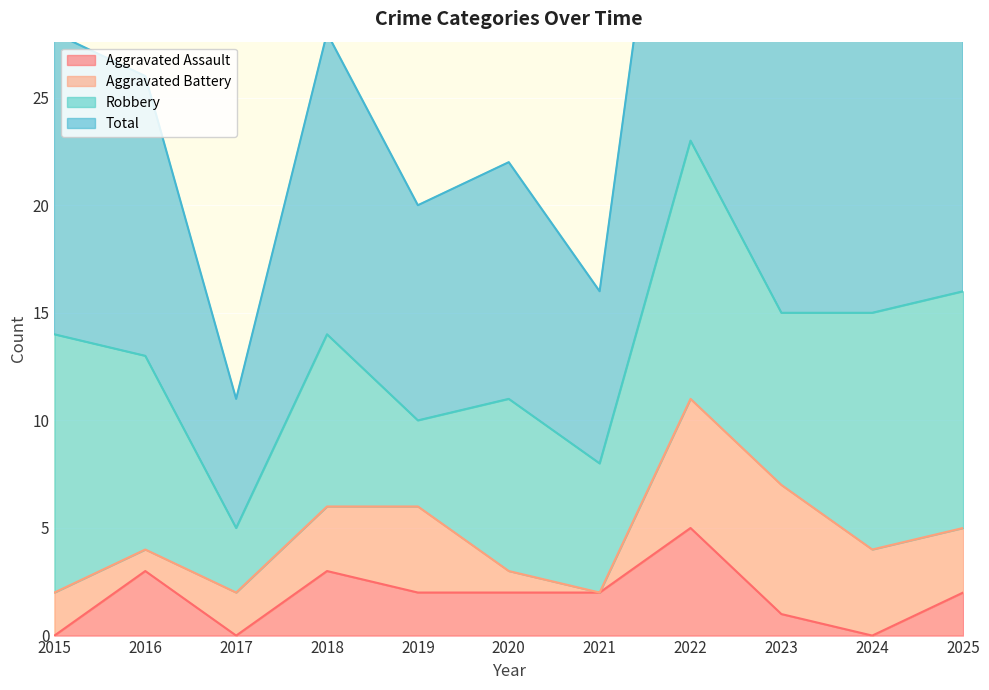

Is it true that Aggravated Assault equals 2 at 2020?

True